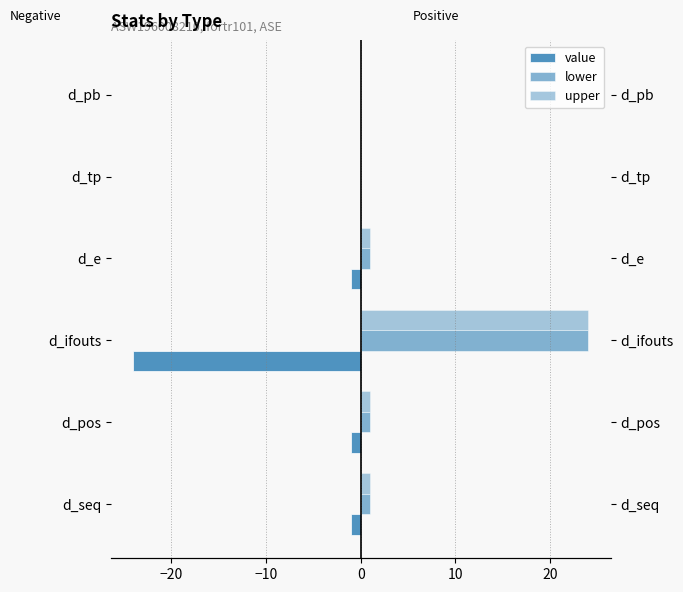

What are all the series names shown in the legend?

value, lower, upper